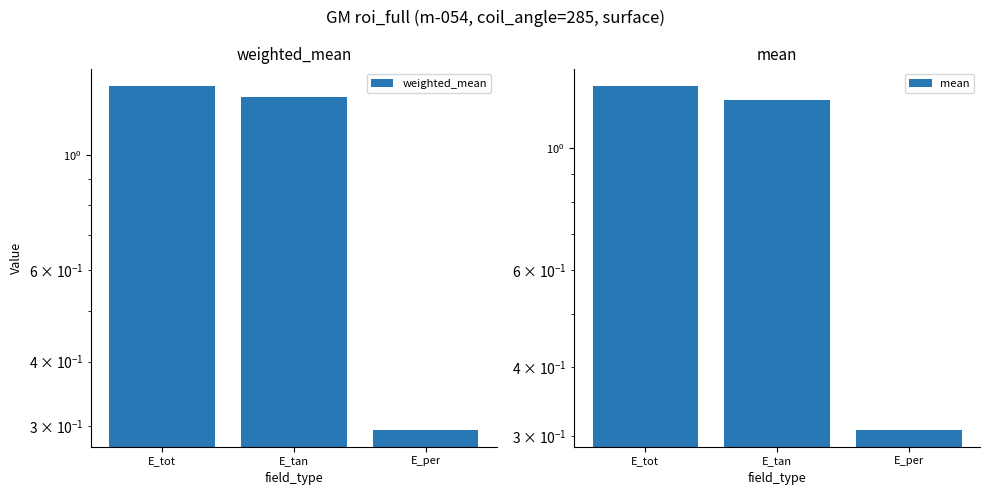

What is the difference between the second highest and minimum values in the weighted_mean series?

1.0